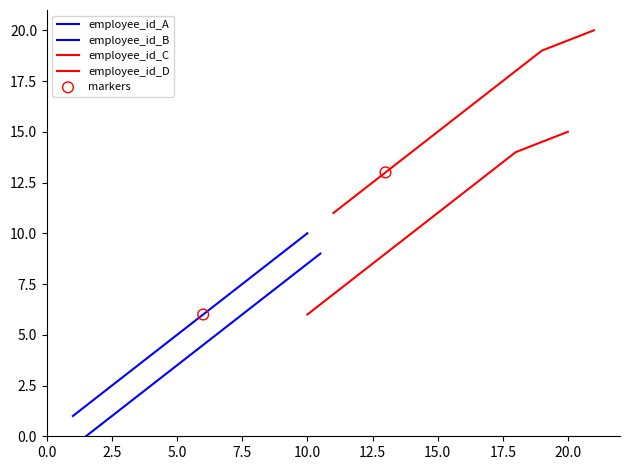

Between 3 and 19, which is larger?

19